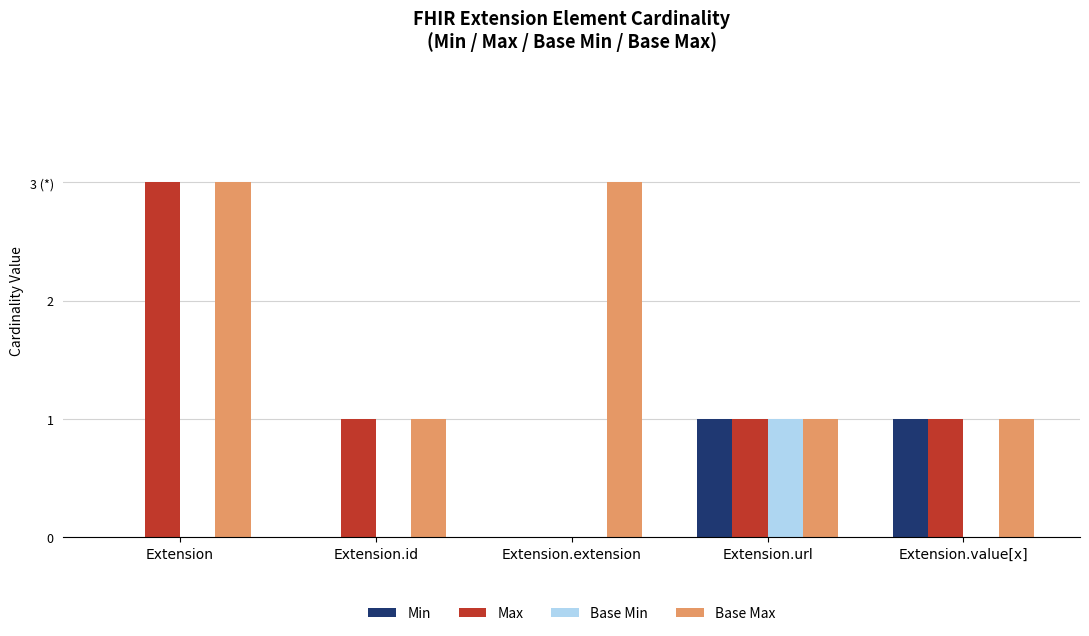

What are all the series names shown in the legend?

Min, Max, Base Min, Base Max